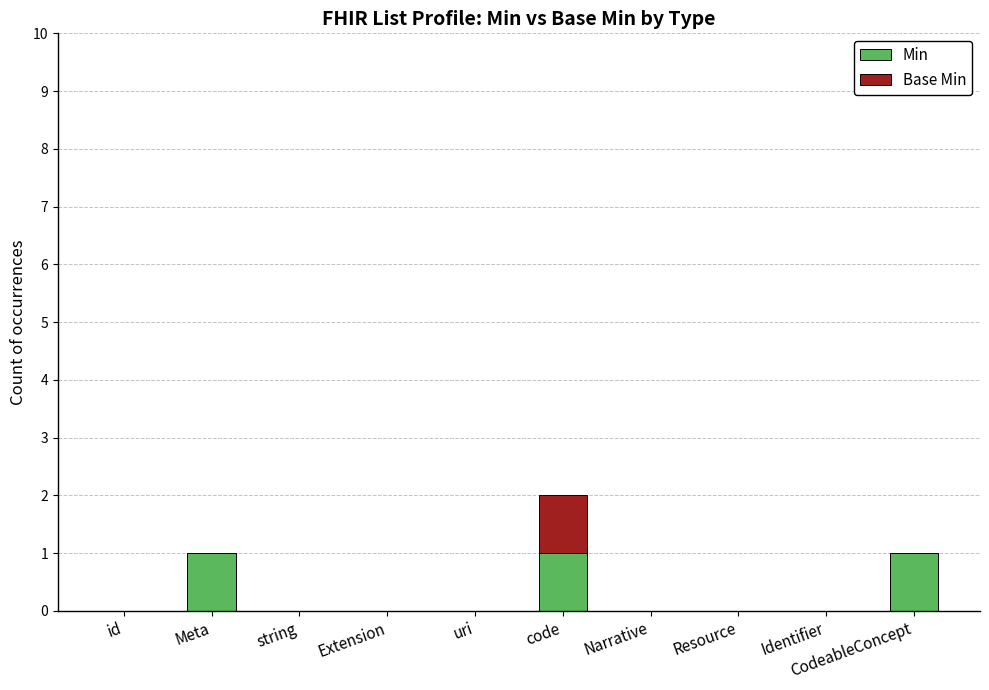

Is it true that Min equals 0 at uri?

True